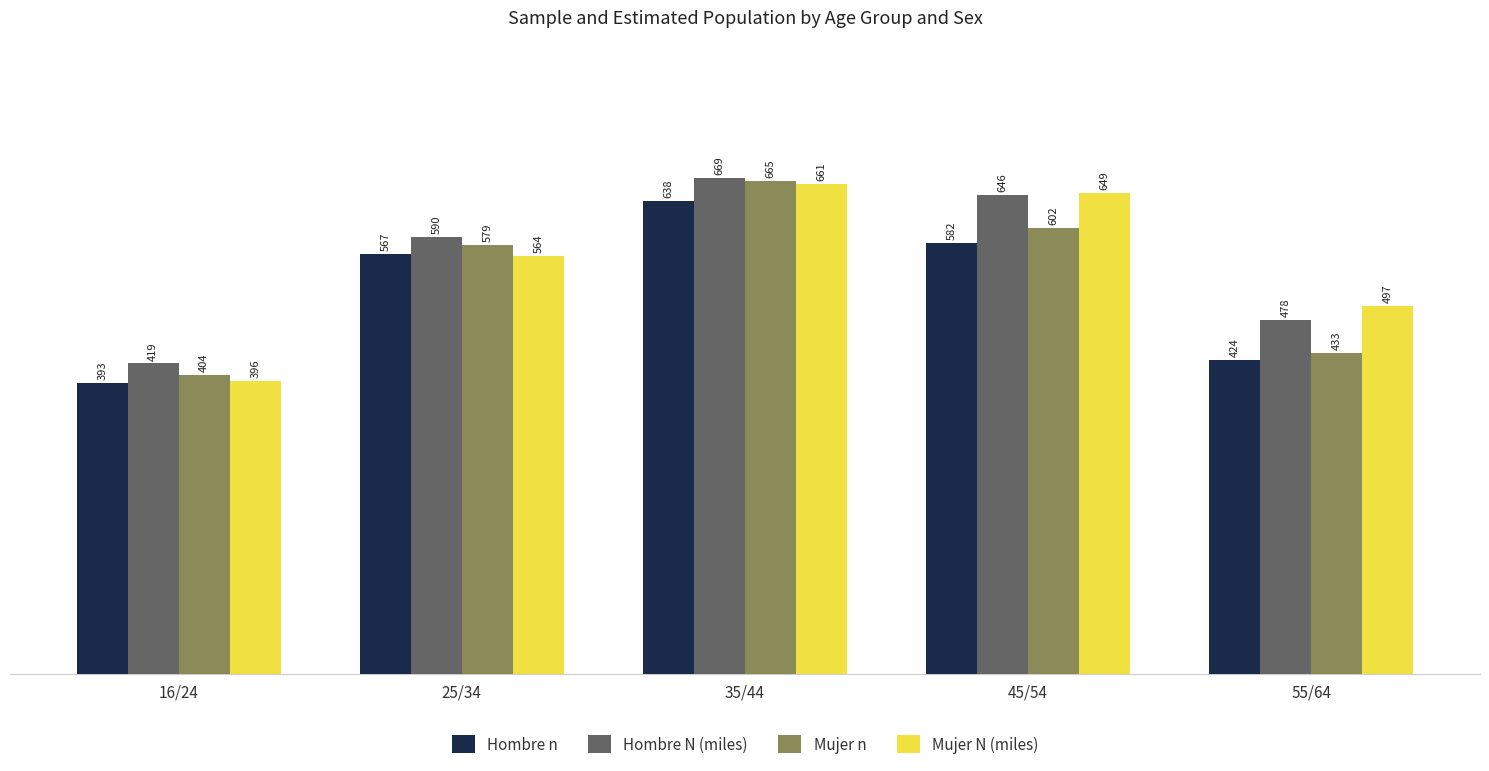

List the series in order of their peak value, lowest first.

Hombre n, Mujer N (miles), Mujer n, Hombre N (miles)